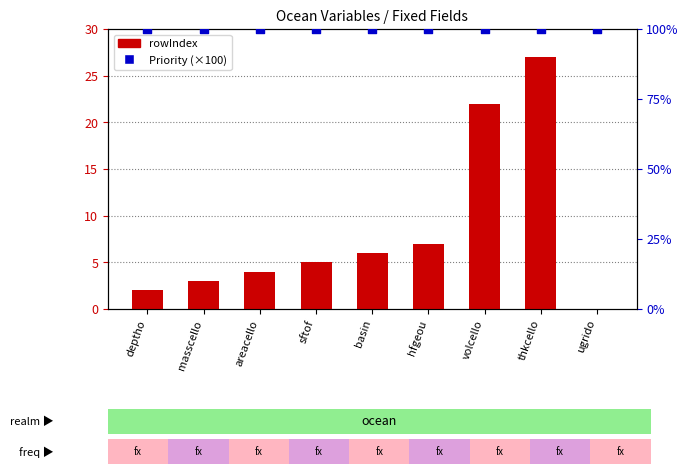

At which category is the sum across all series the highest?

thkcello